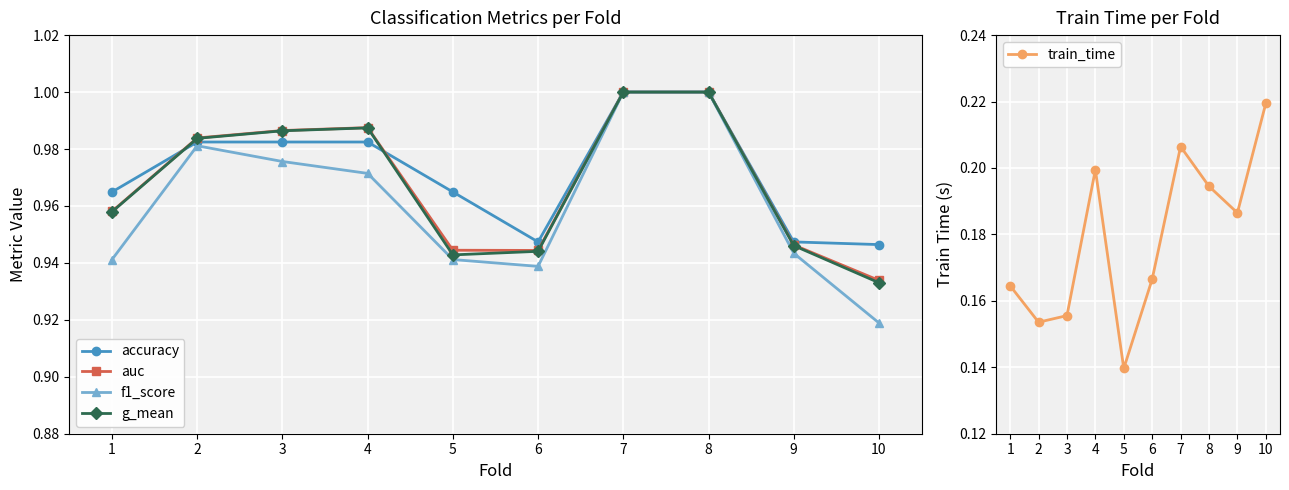

How many lines are shown in the chart?

5